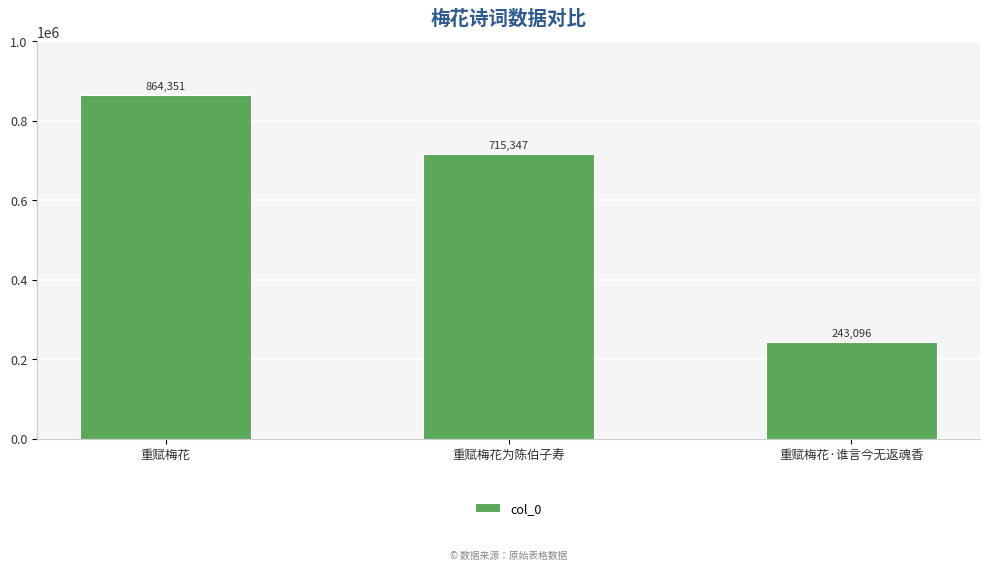

What is the label of the 3rd bar from the left?

重赋梅花·谁言今无返魂香